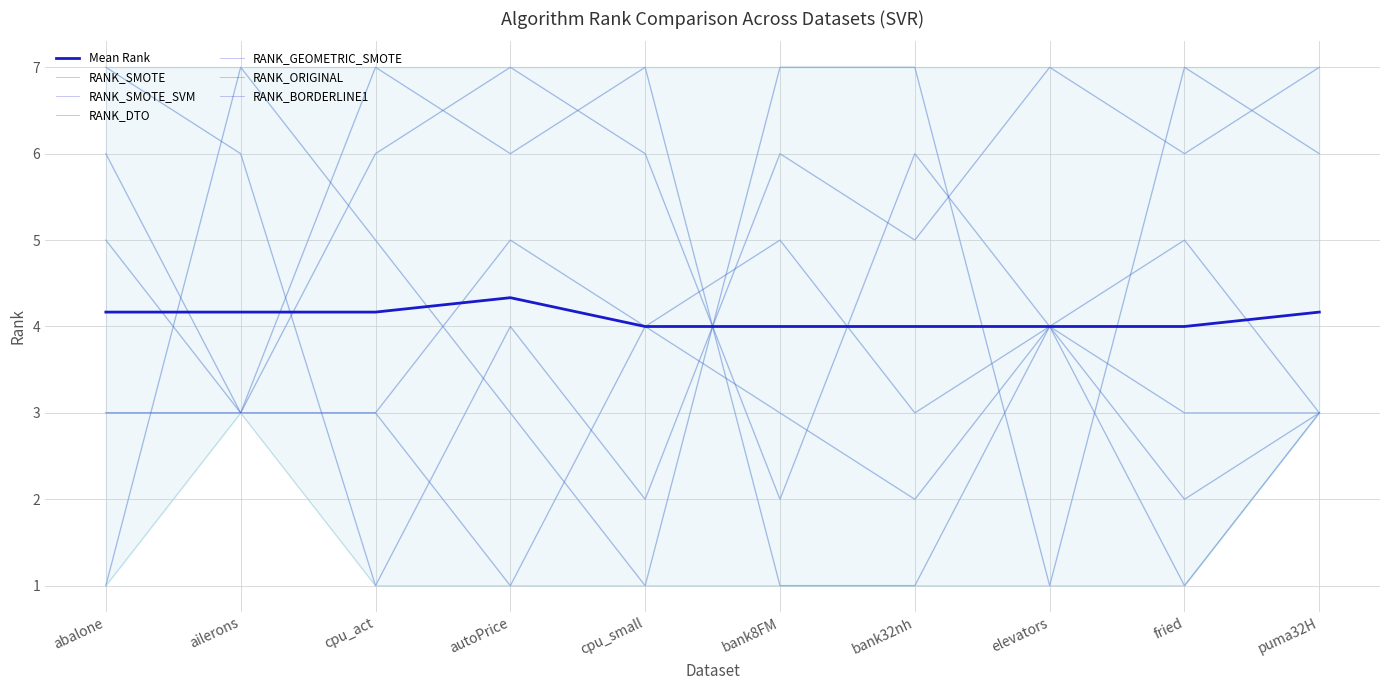

Between bank32nh and fried, which series saw the biggest shift?

RANK_SMOTE